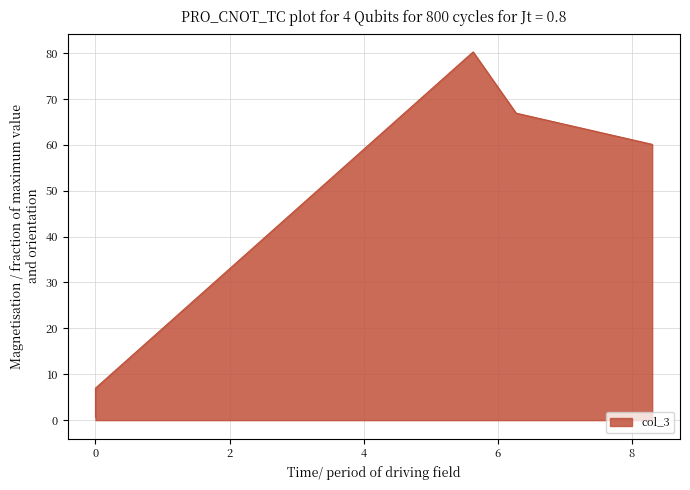

The chart shows a value of 131.5 at 5.63191177620462. True or false?

False